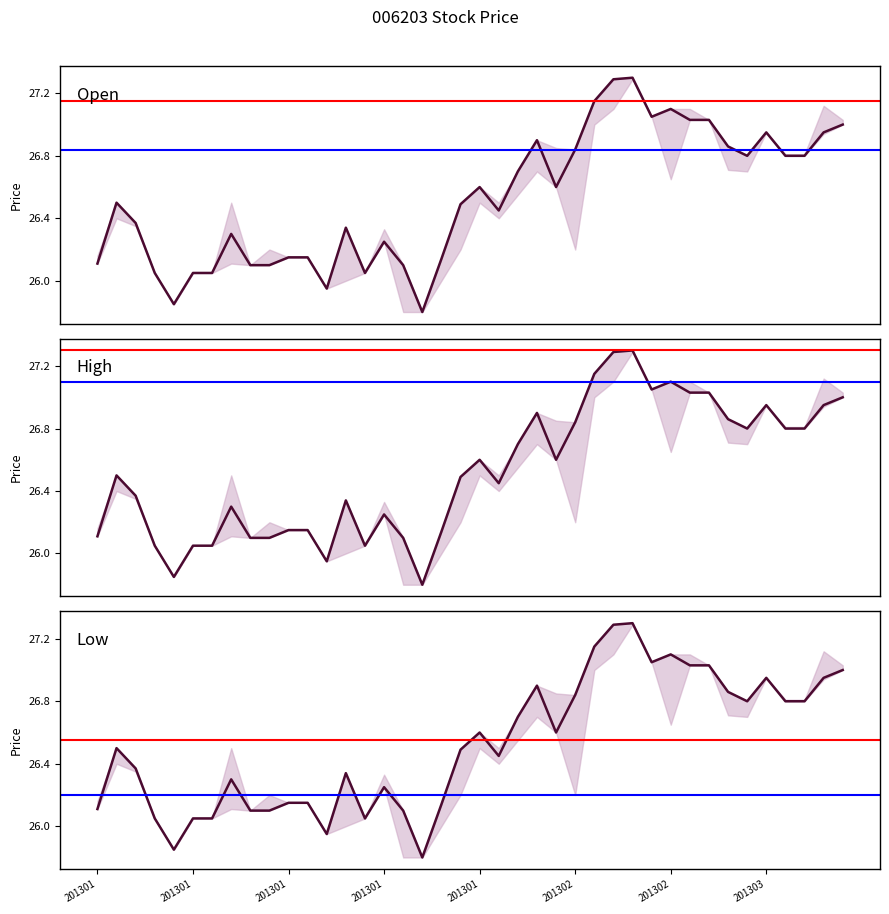

The value at 38 is 10.7. True or false?

False